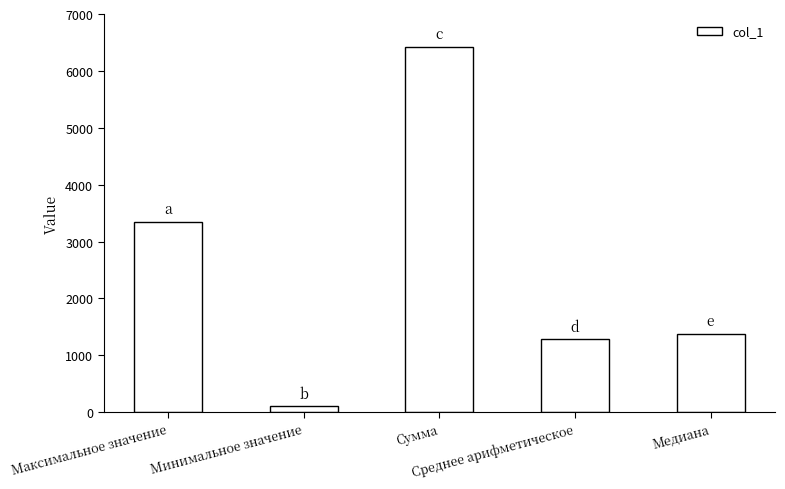

List the labels in order of value, largest first.

Сумма, Максимальное значение, Медиана, Среднее арифметическое, Минимальное значение